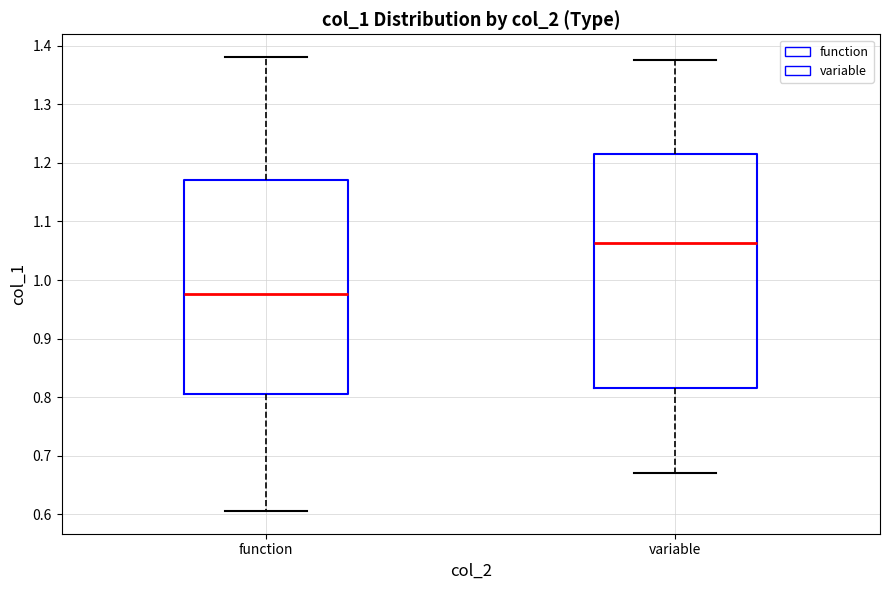

Reading left to right, read every box against the y-axis: the position of its median line, the range the box covers, and the ends of its whiskers. The values are not printed on the chart, so give them approximately, as read against the axis.

function: median 0.98, box 0.81 to 1.17, whiskers 0.61 to 1.38
variable: median 1.06, box 0.82 to 1.21, whiskers 0.67 to 1.38